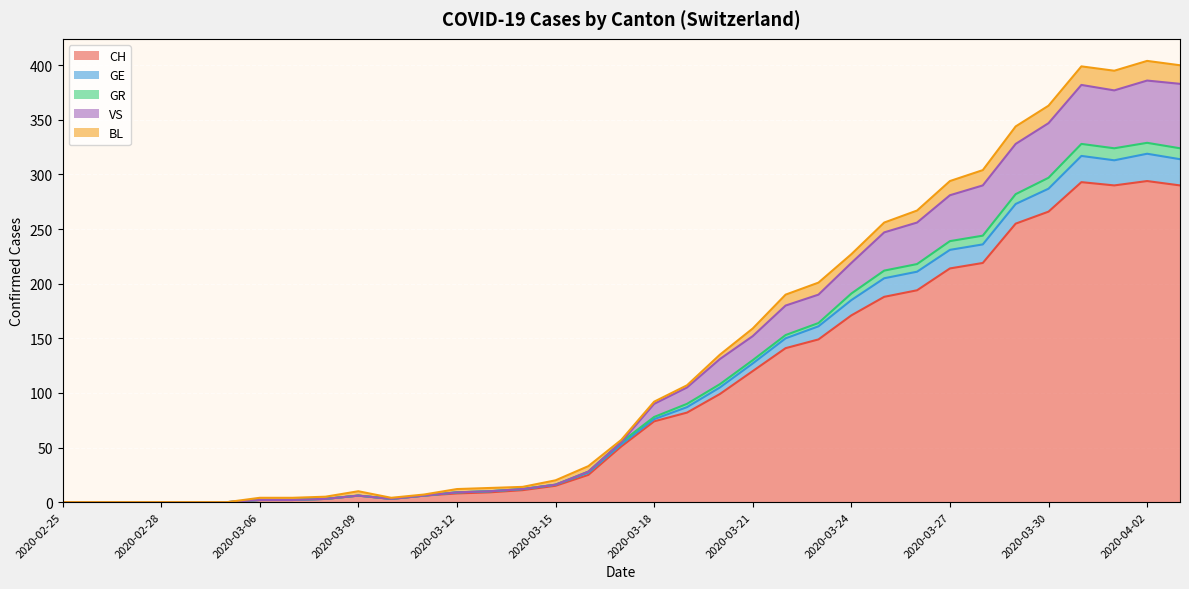

What position from the right is 2020-03-11?

24